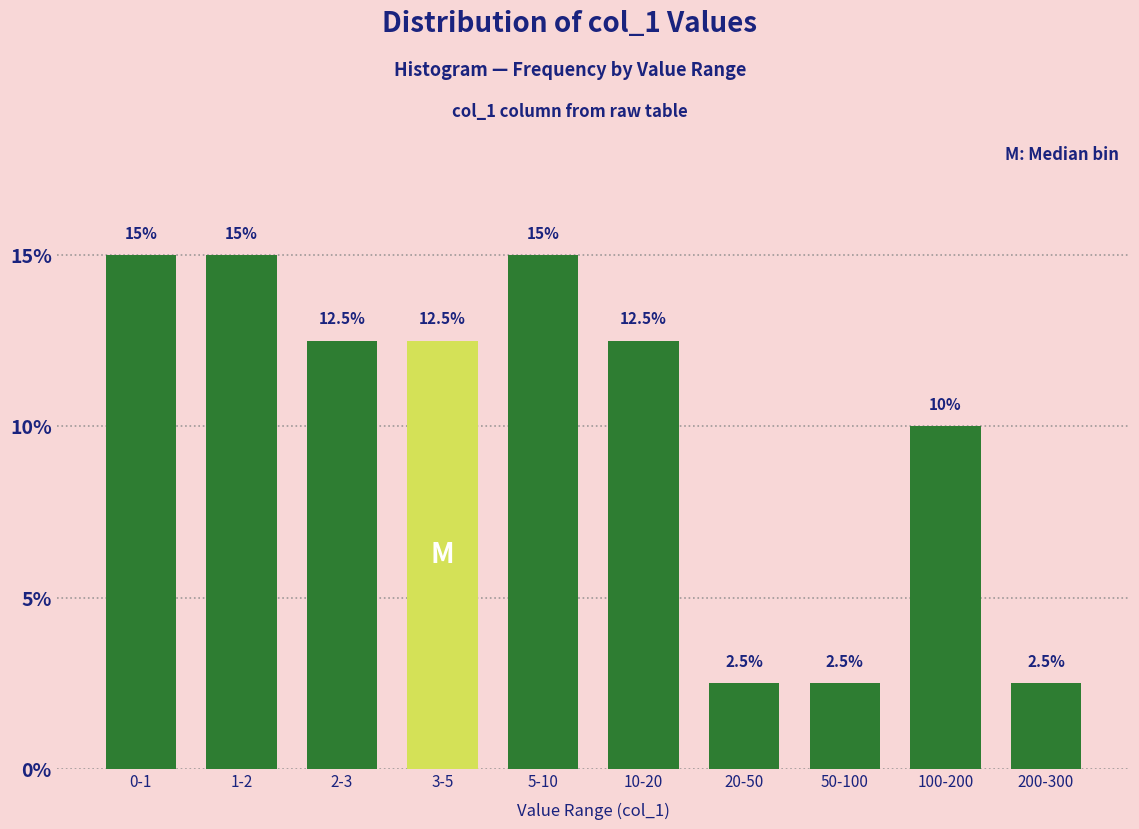

Reading left to right, list all the values displayed in this chart.

0-1=15.0	1-2=15.0	2-3=12.5	3-5=12.5	5-10=15.0	10-20=12.5	20-50=2.5	50-100=2.5	100-200=10.0	200-300=2.5